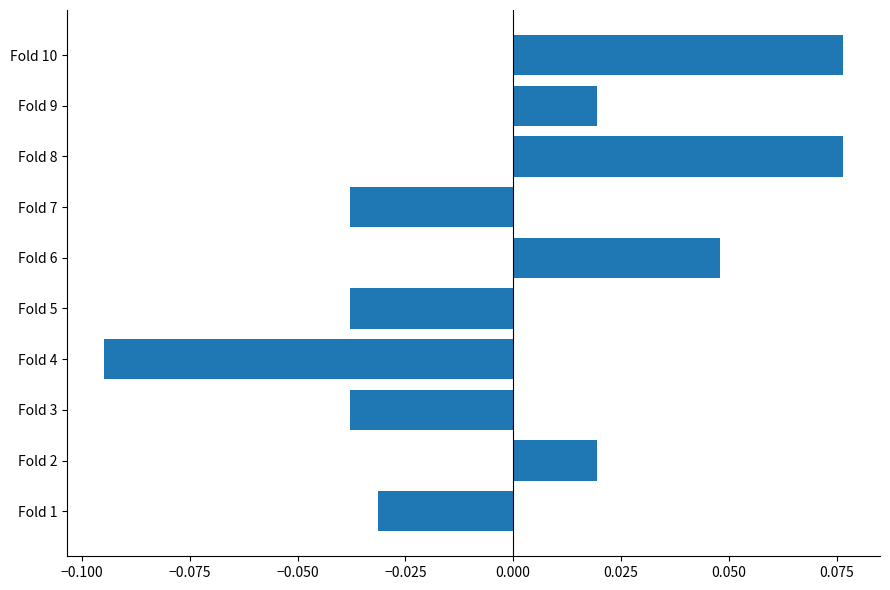

What is the change in value from Fold 3 to Fold 9?

+0.1